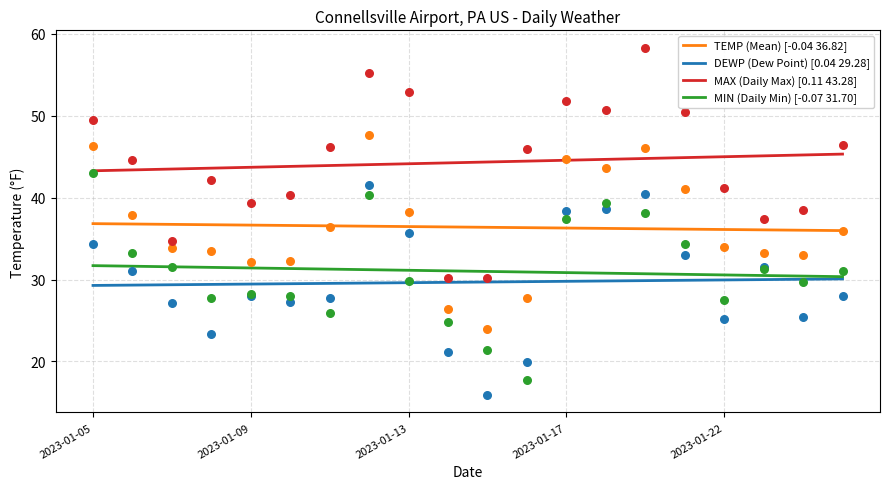

Is the value of MAX (Daily Max) [0.11 43.28] at 6 greater than the value of TEMP (Mean) [-0.04 36.82] at 14?

Yes